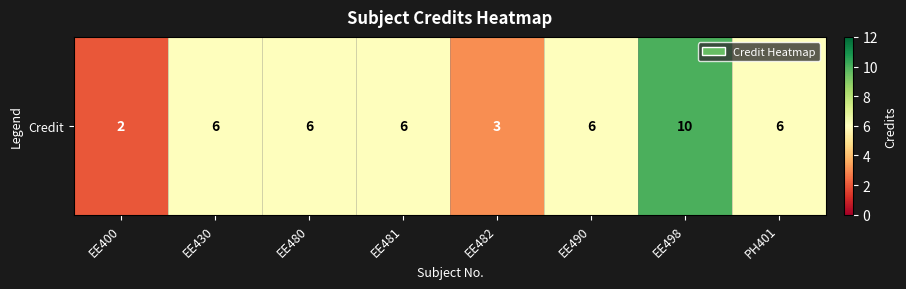

What is the ratio of the value at EE490 to the value at EE400?

3.0